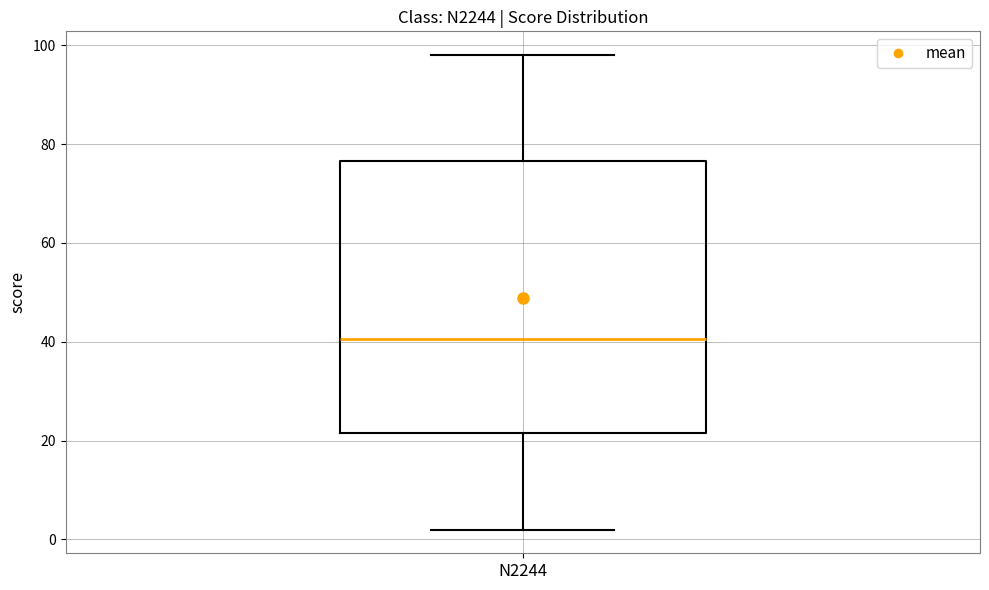

Read this box plot against the y-axis: the position of the median line, the range covered by the box, and the ends of both whiskers. The values are not printed on the chart, so give them approximately, as read against the axis.

median 40, box 22 to 76, whiskers 2 to 98